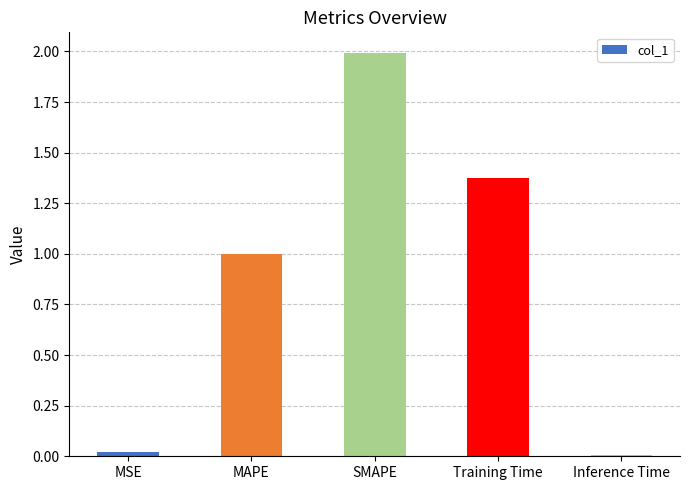

At which category does the chart reach its peak across all series?

SMAPE